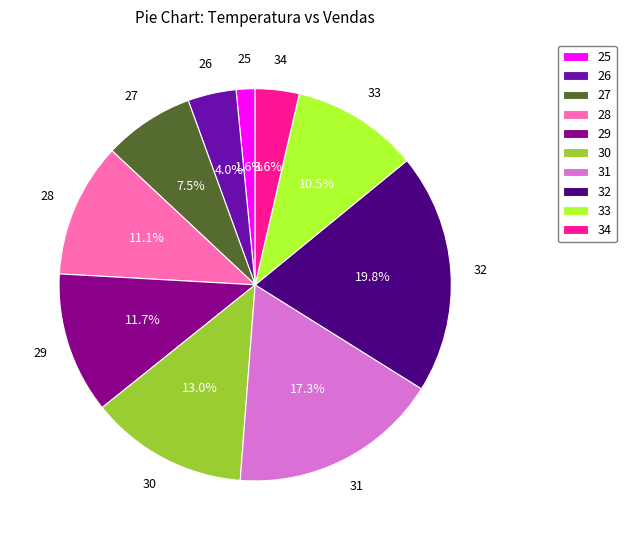

Combined, do 30 and 34 account for over 50%?

No